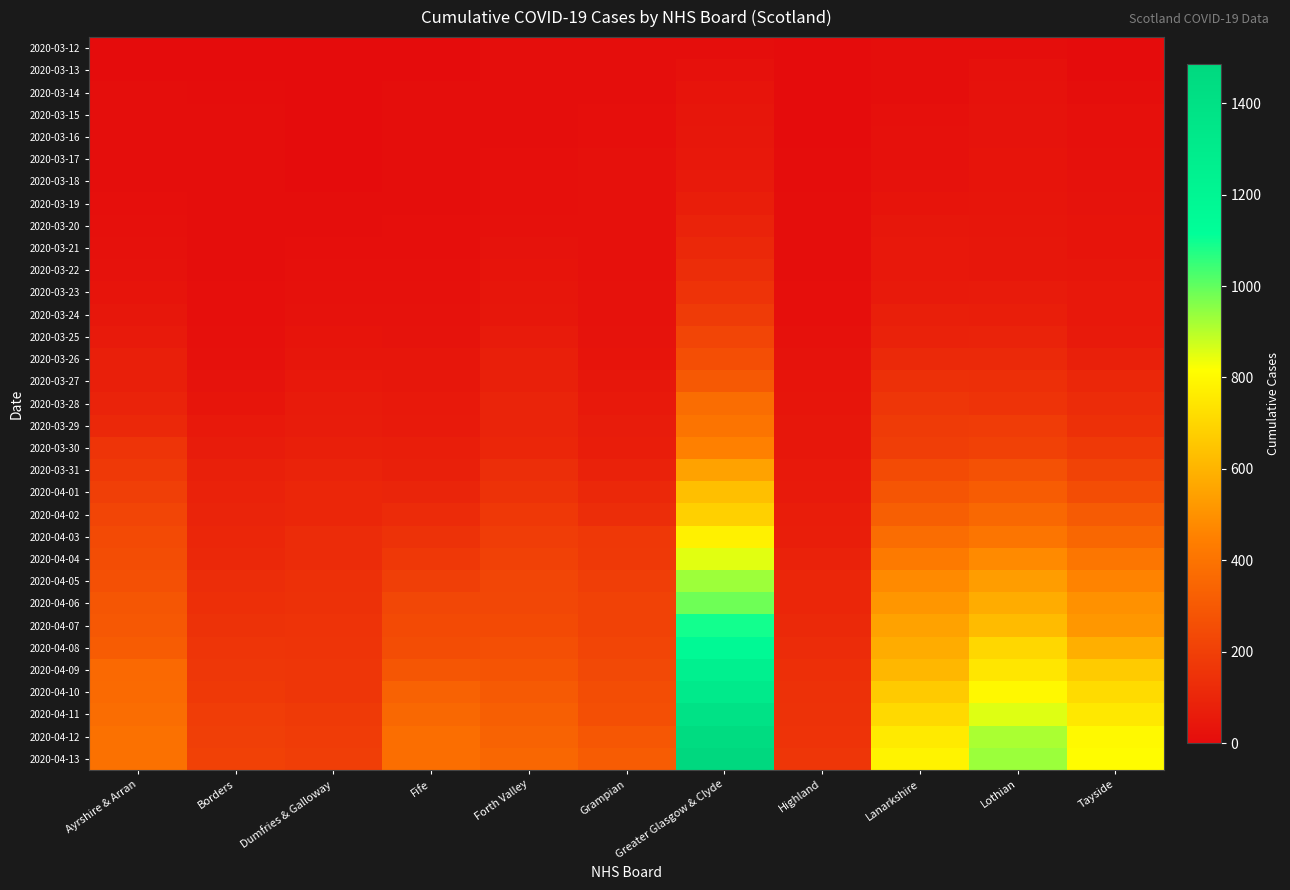

How many data points does each series have?

11